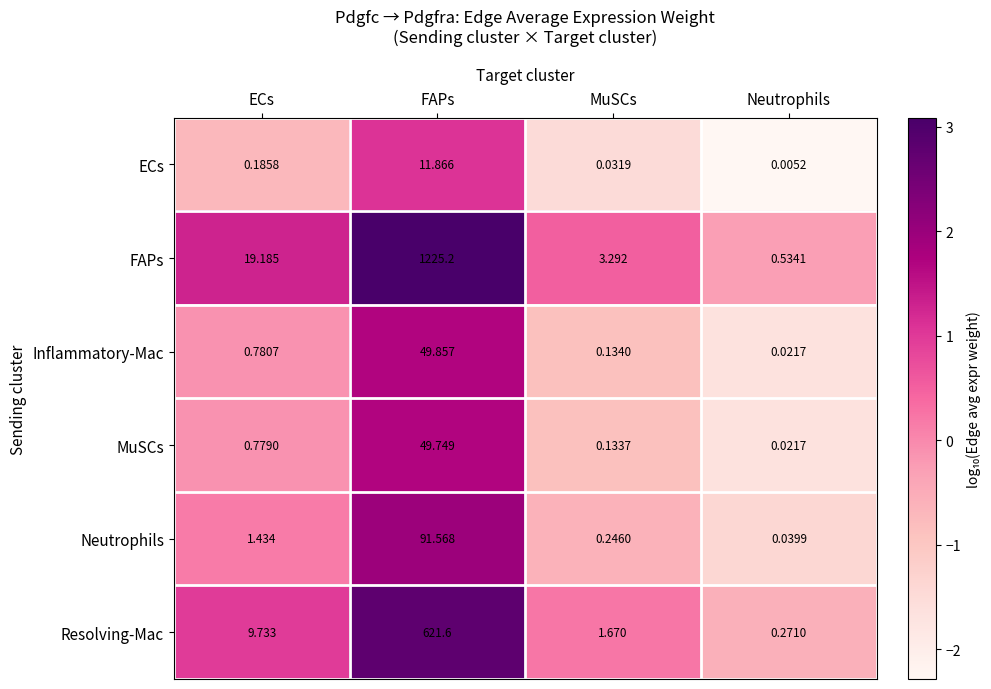

How many data points in Neutrophils are less than 1?

2